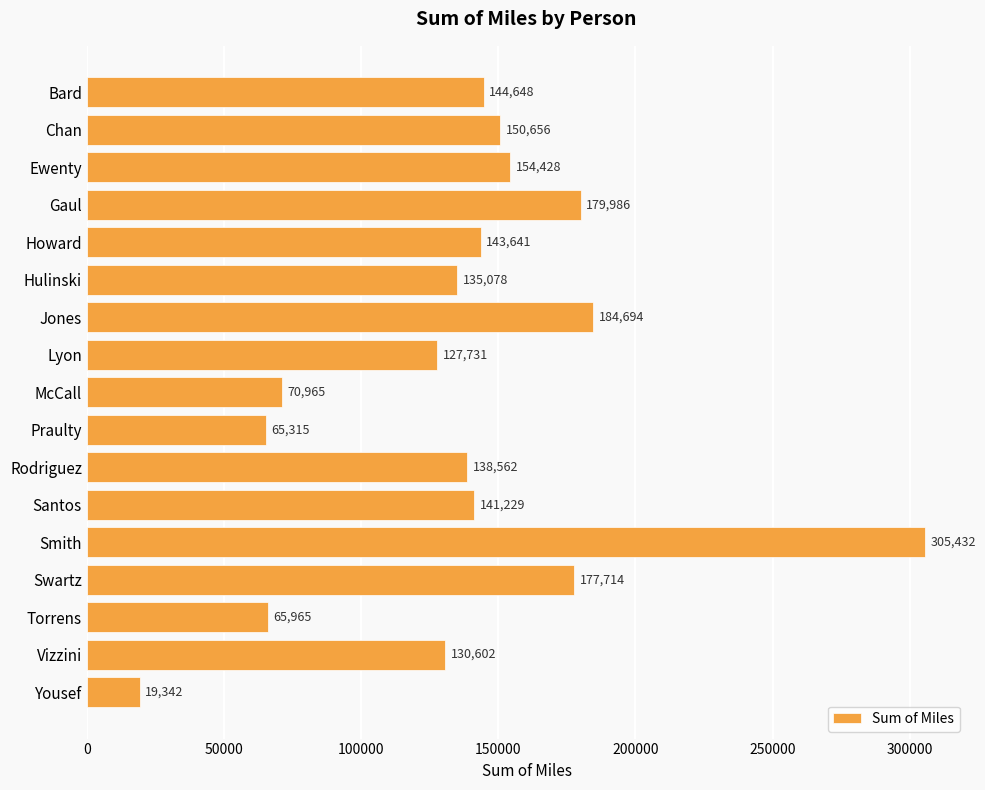

What position from the top is Gaul?

4